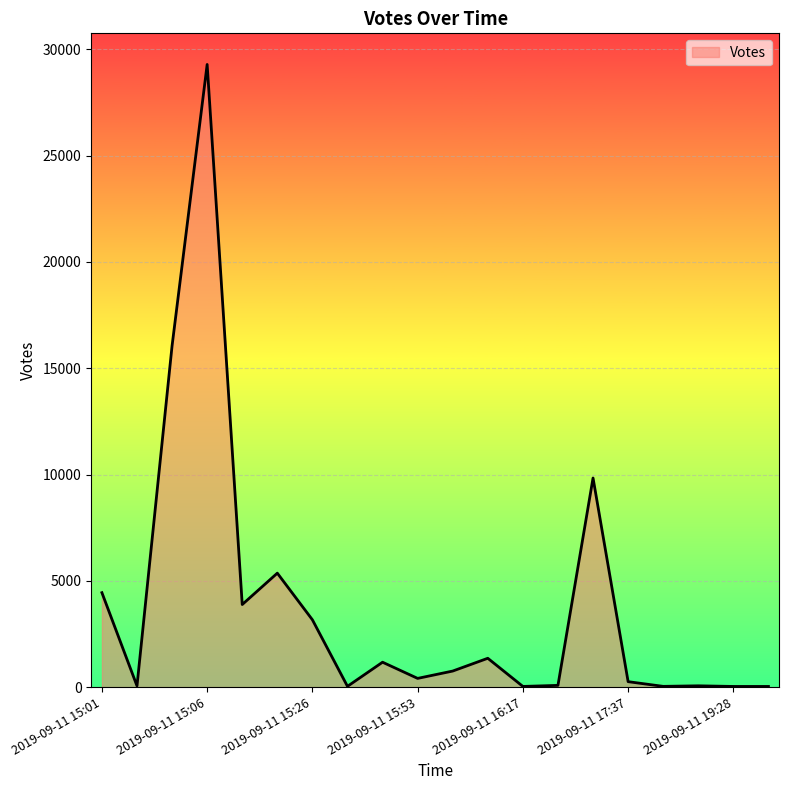

What is the difference between the maximum and minimum values?

29251